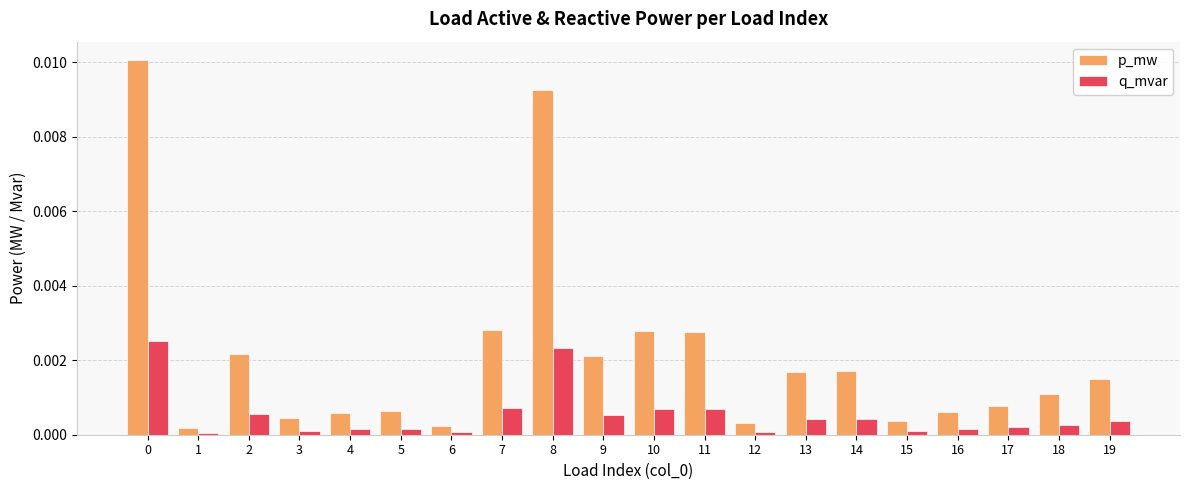

Between 8 and 15, which series saw the biggest shift?

p_mw